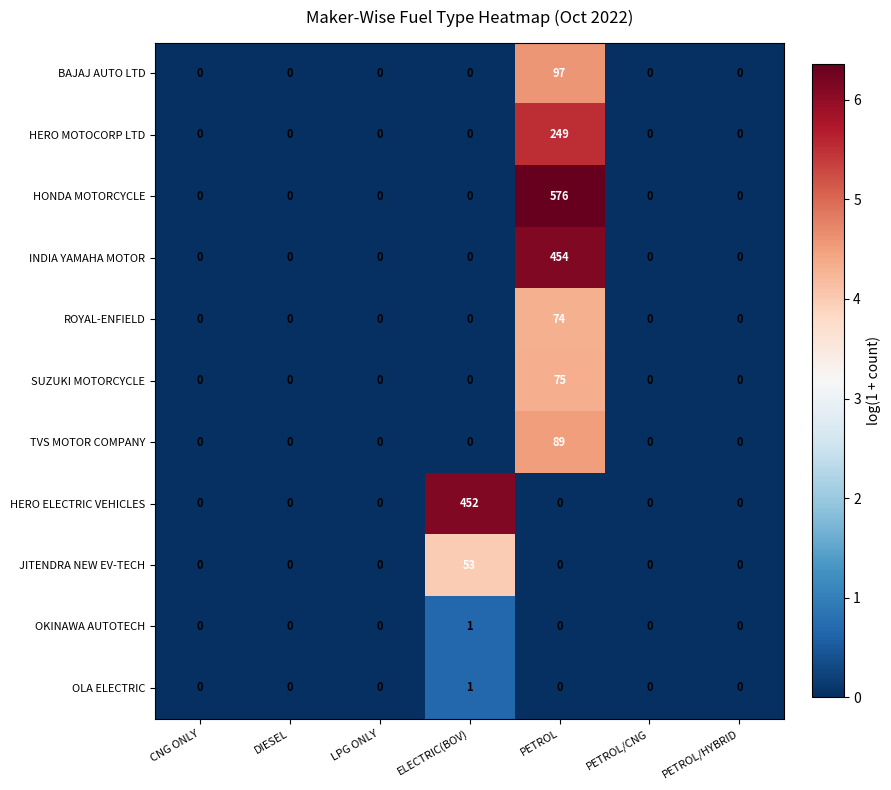

Is it true that ROYAL-ENFIELD equals 38 at LPG ONLY?

False